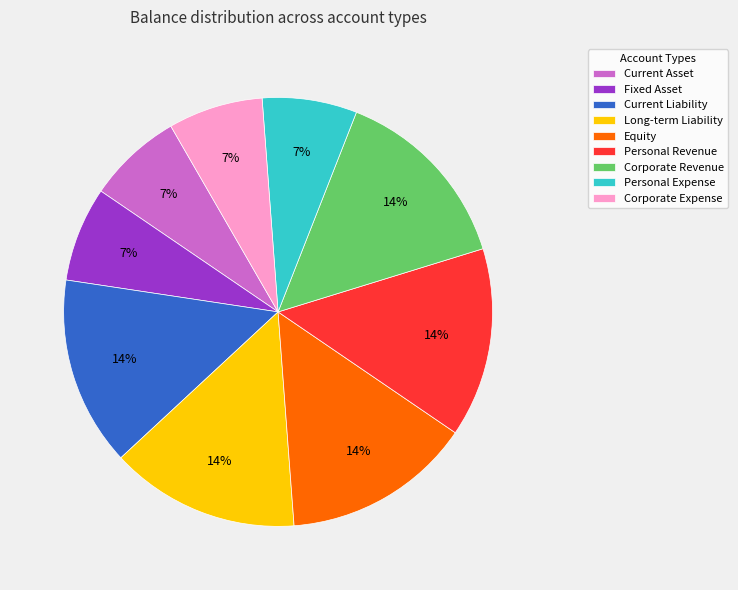

The Personal Revenue slice represents 14% of the pie. True or false?

True